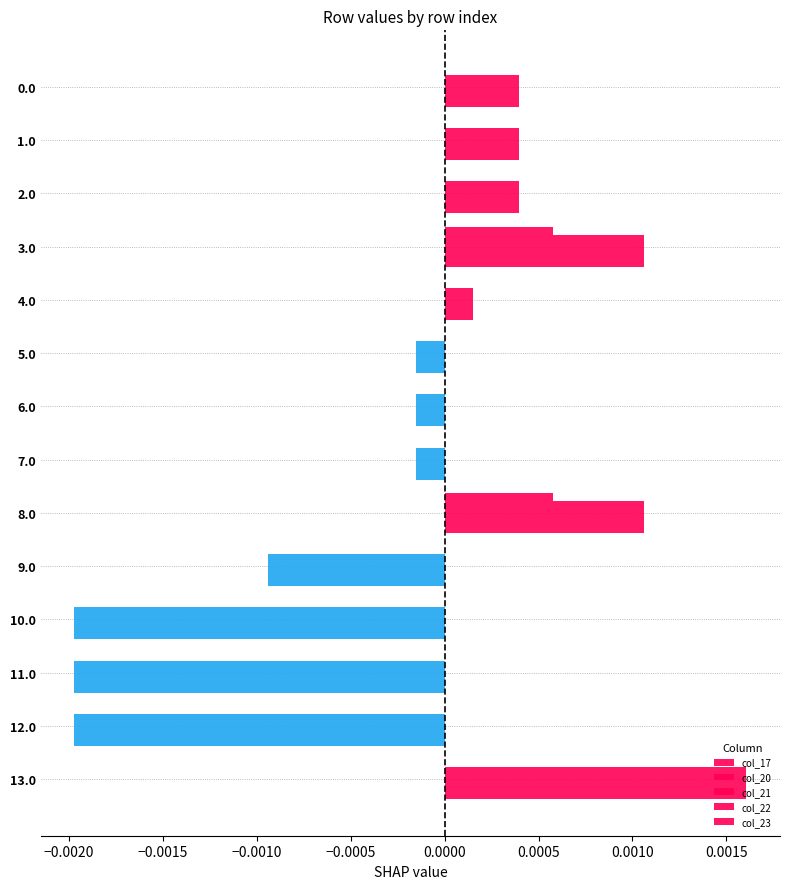

How many values in col_20 are above zero?

7